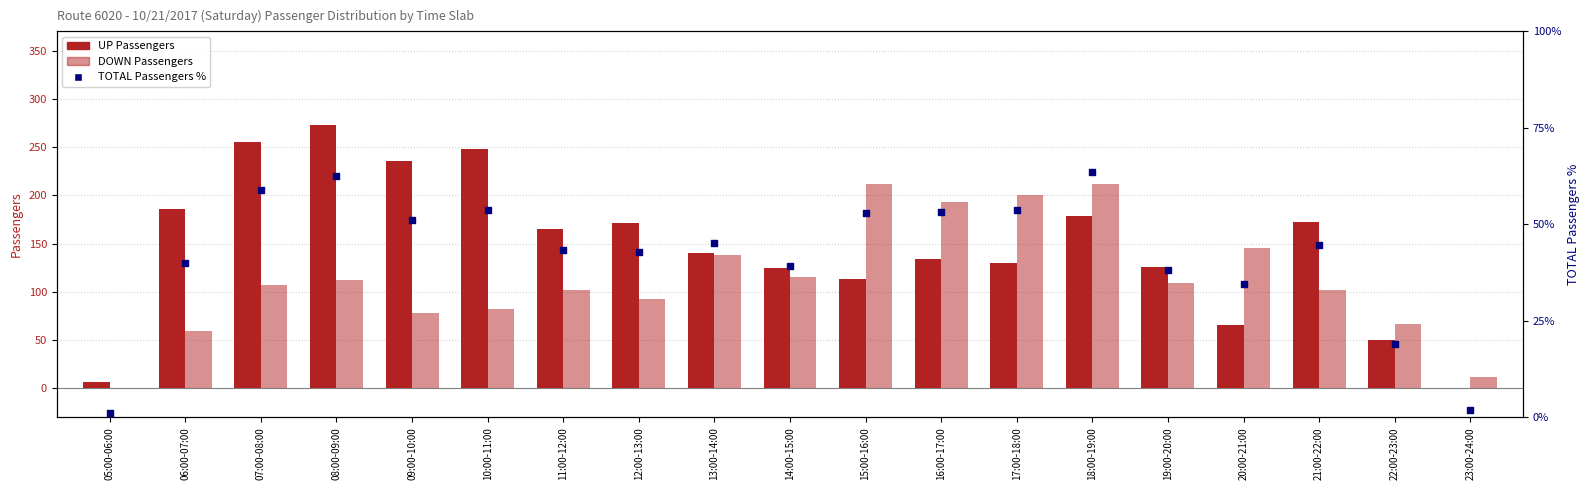

Which series reaches the maximum Y coordinate?

UP Passengers